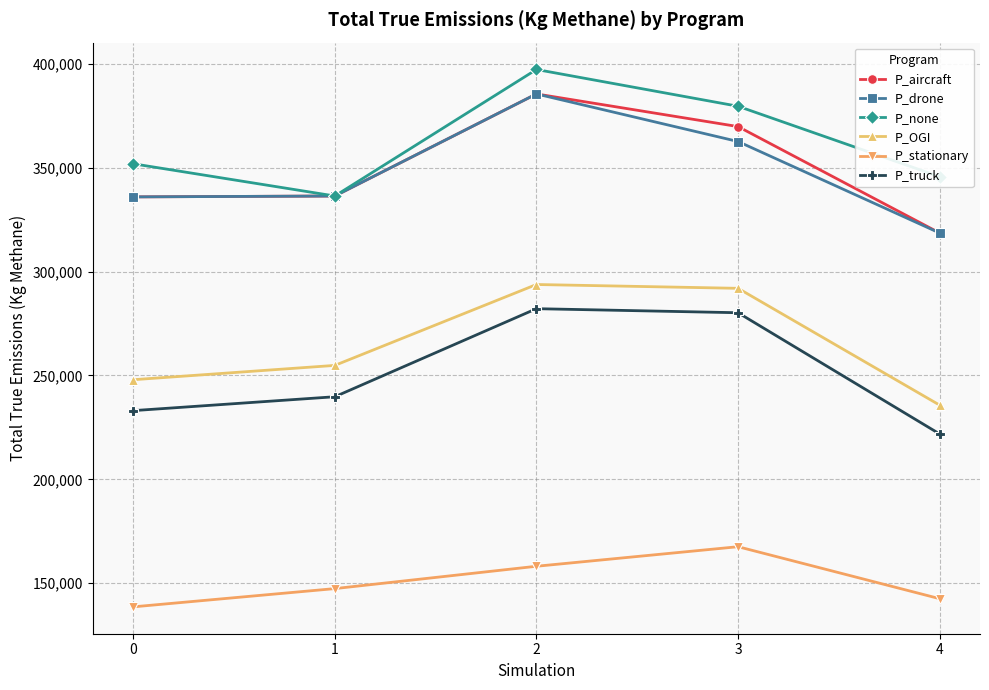

Is the value of P_OGI at 4 greater than the value of P_truck at 4?

Yes